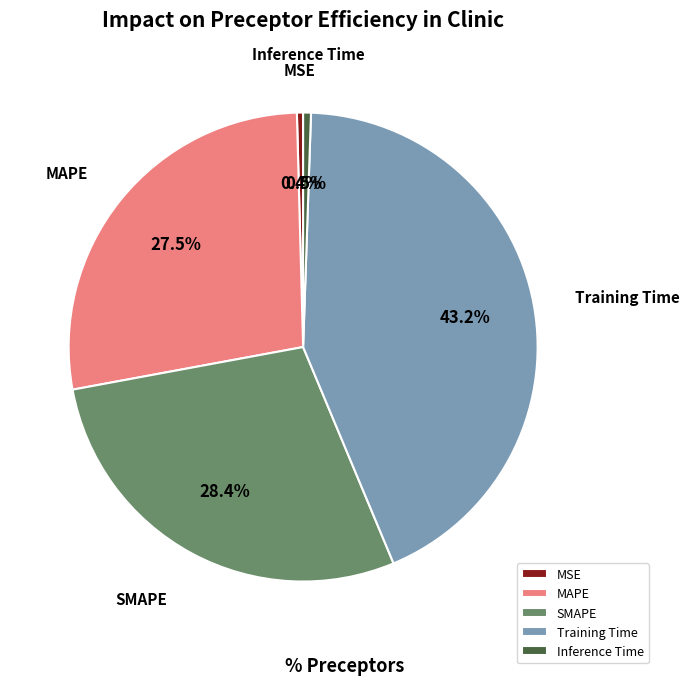

Which has a higher value, Inference Time or Training Time?

Training Time